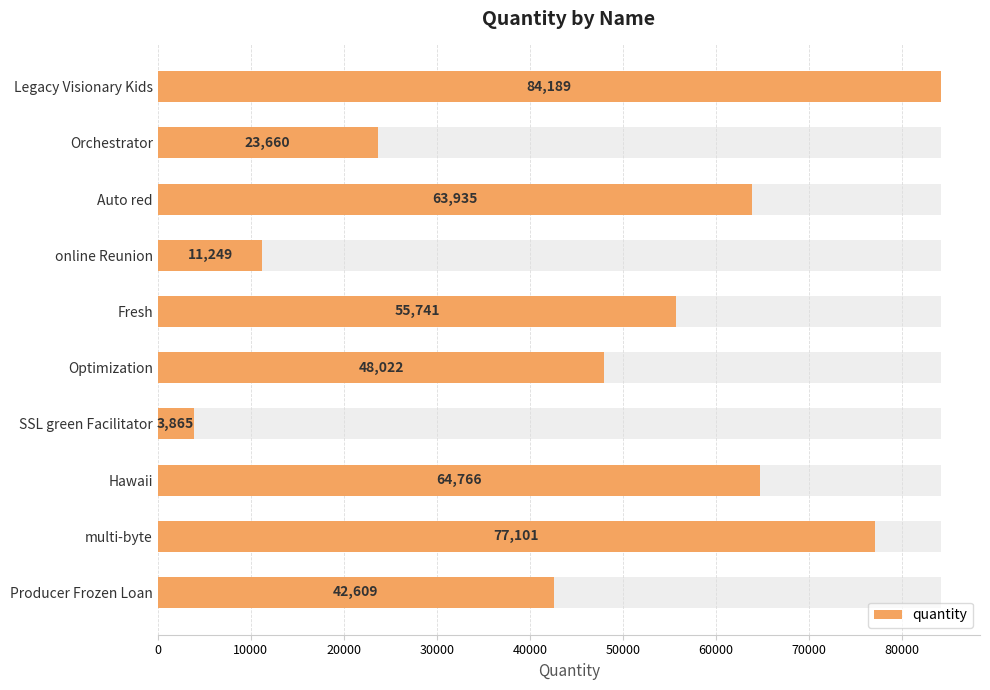

The chart shows a value of 17533 at online Reunion. True or false?

False